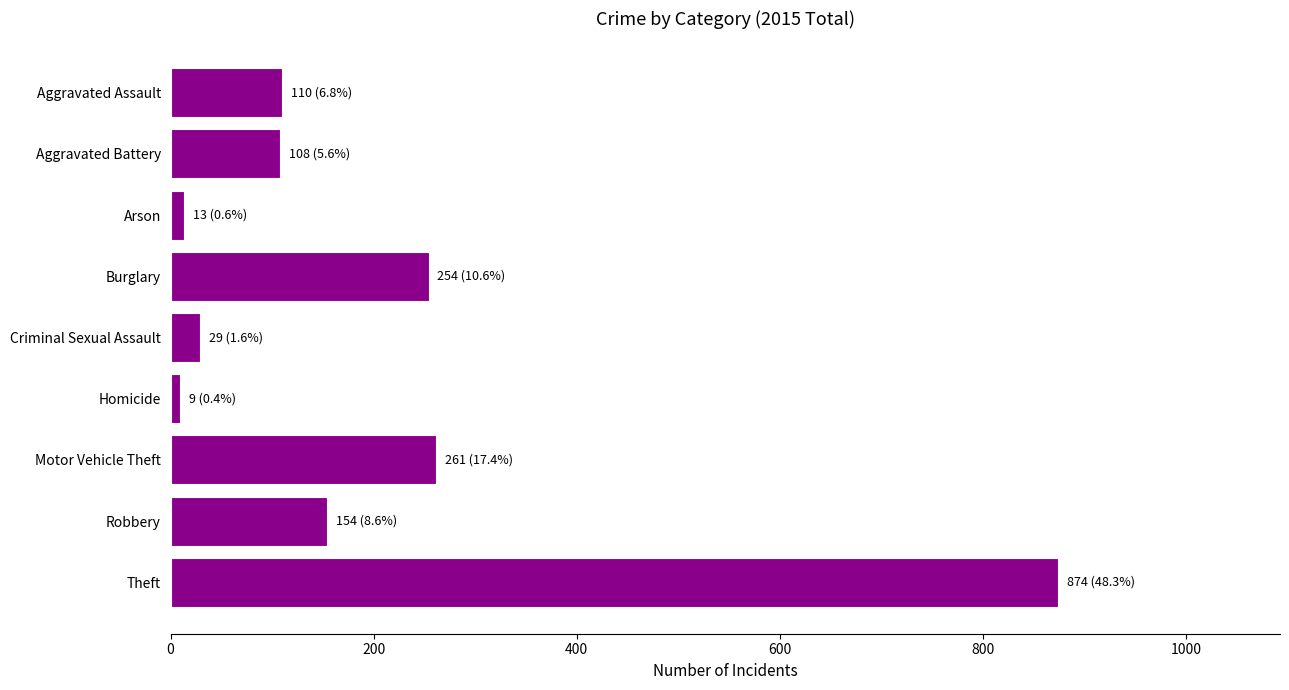

Count the number of data series in this chart.

1